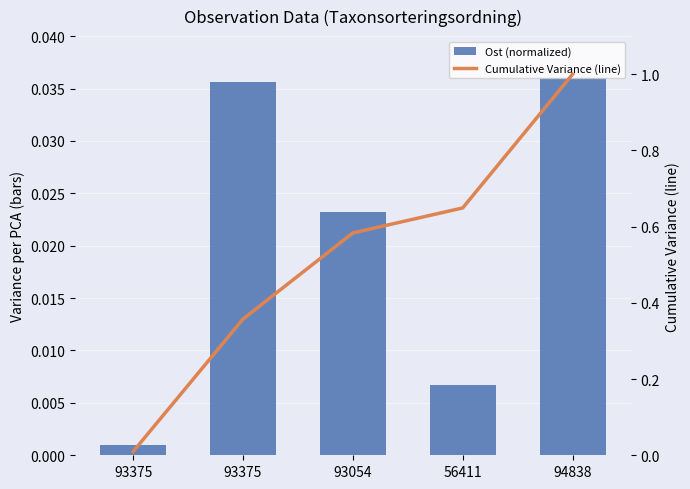

Is the value of Cumulative Variance (line) at 56411 greater than the value of Ost (normalized) at 93054?

Yes